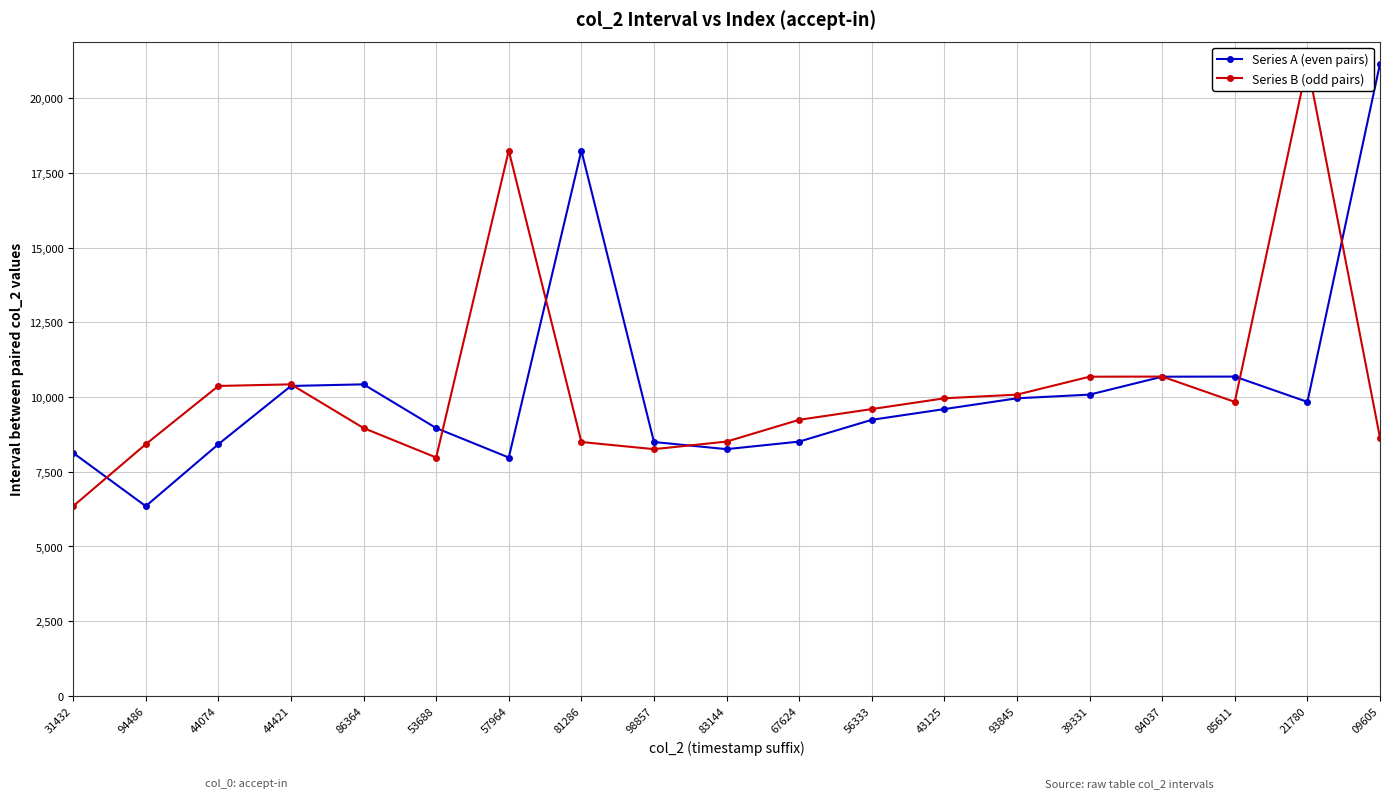

Which series has the largest total across all categories?

Series B (odd pairs)